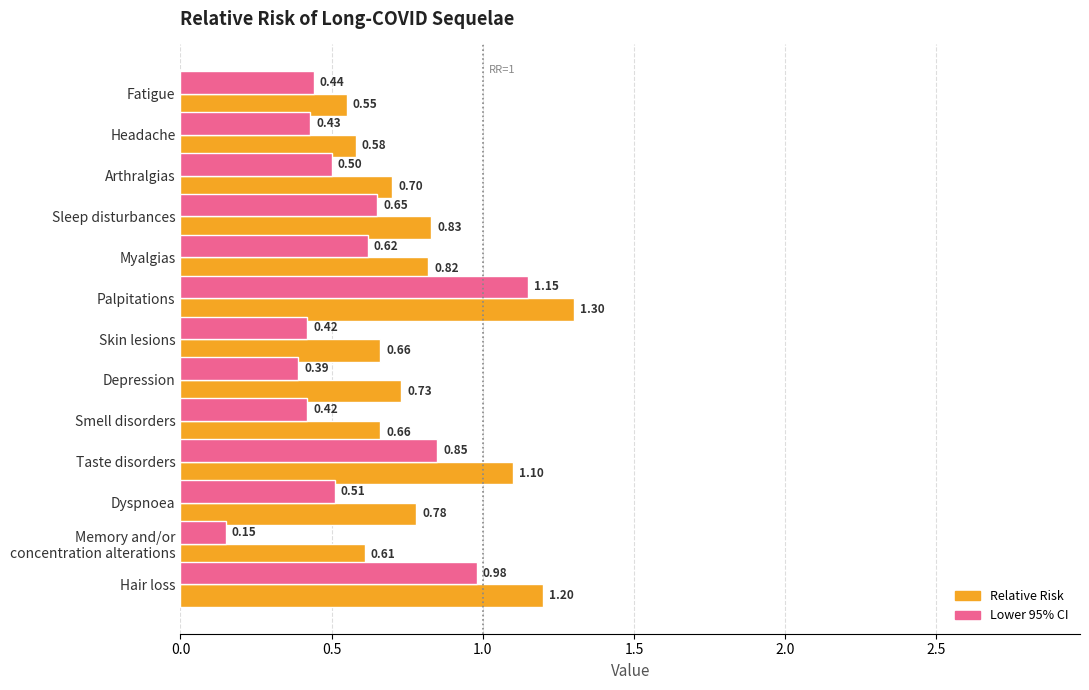

What is the total value across all series at Palpitations?

2.5